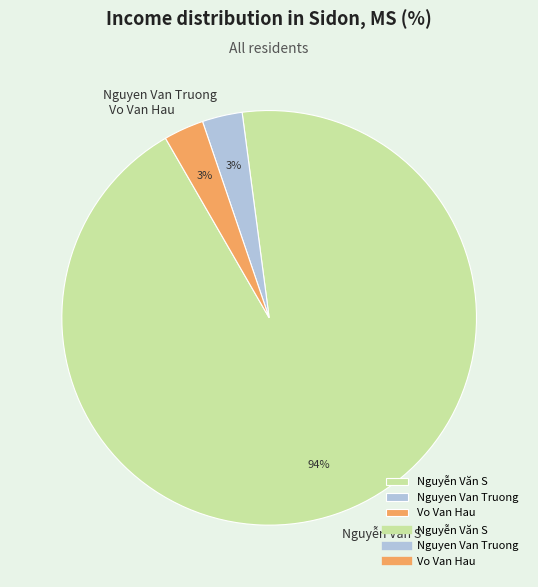

True or false: Nguyễn Văn S accounts for 94% of the total.

True